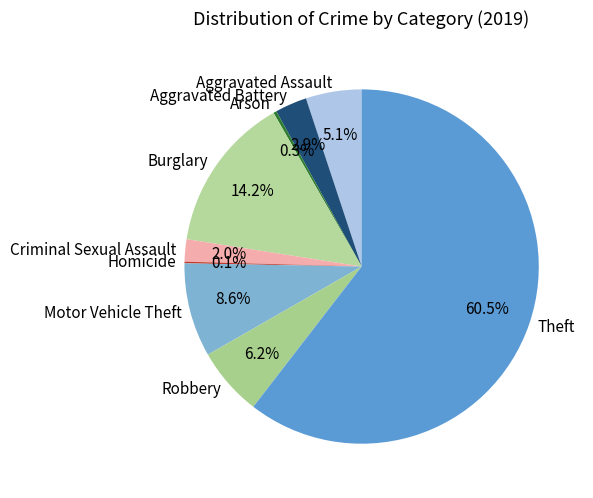

To the nearest percent, what is the average slice percentage?

11%